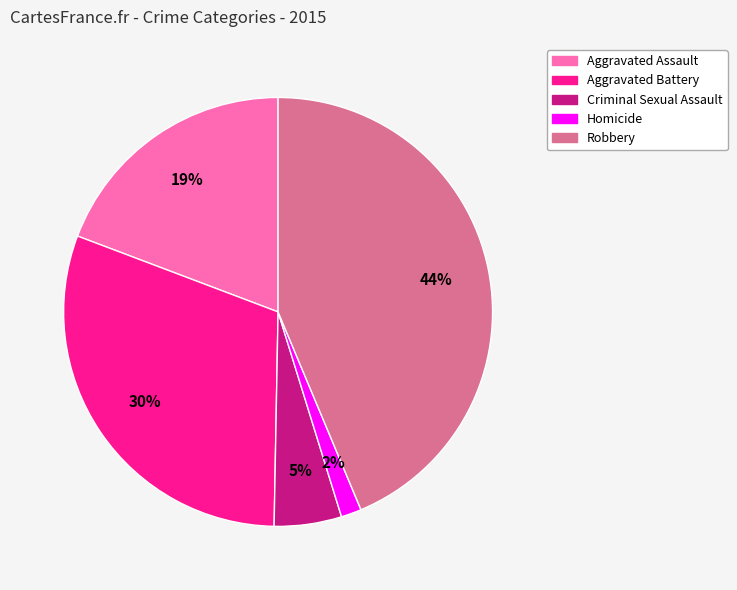

What percentage is the Aggravated Assault slice, to the nearest percent?

19%